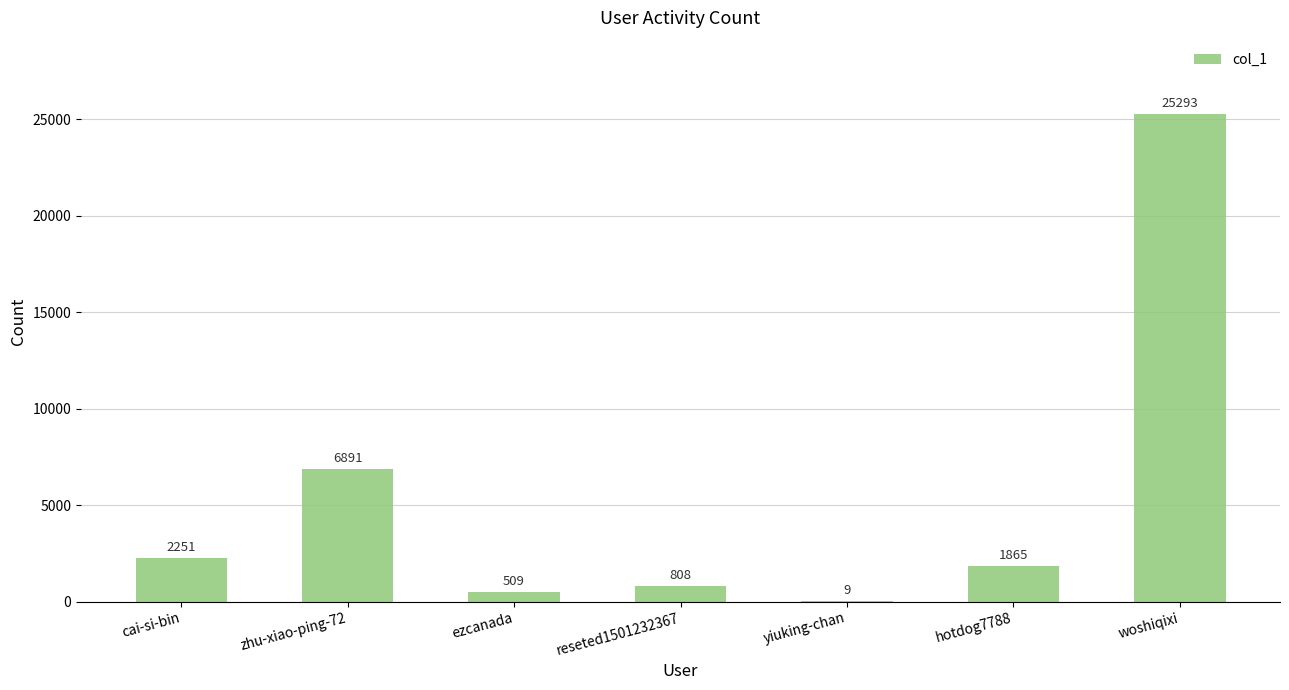

Reading left to right, what are all the values shown in this chart?

2251	6891	509	808	9	1865	25293